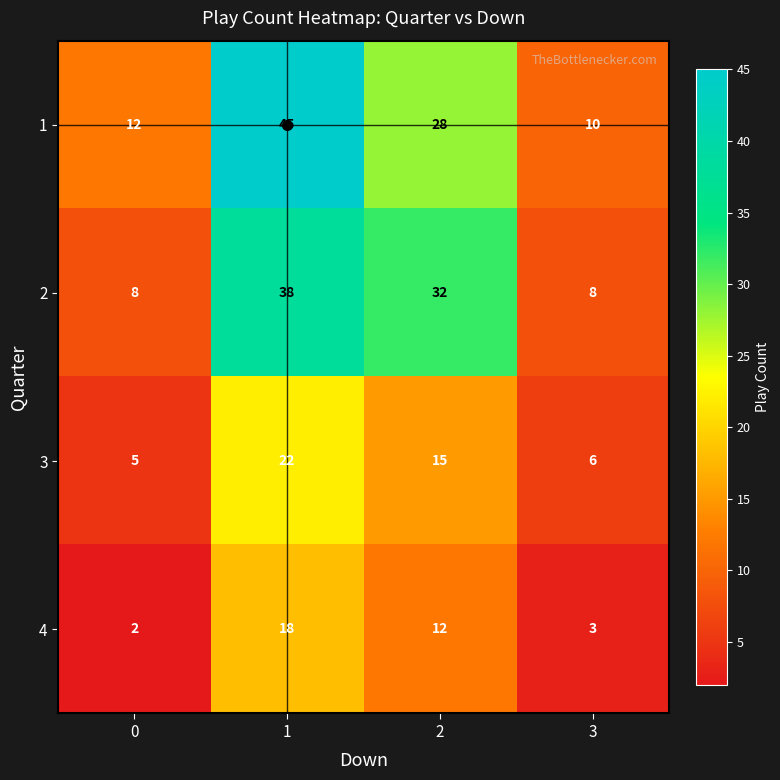

What is the smallest value displayed?

2